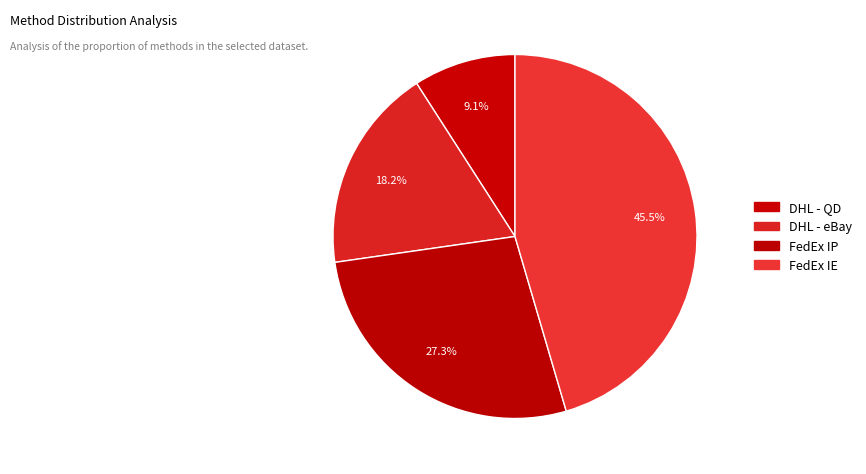

True or false: FedEx IE accounts for 40% of the total.

False